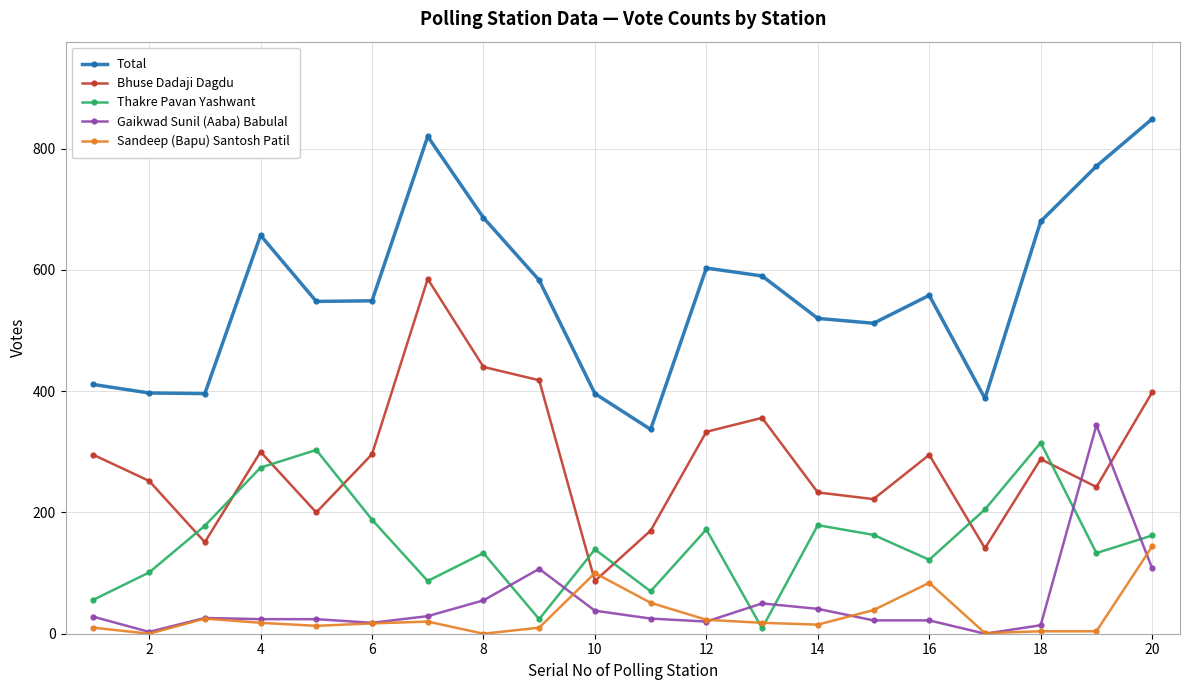

In Thakre Pavan Yashwant, how many points are lower than both neighbors (excluding endpoints)?

6